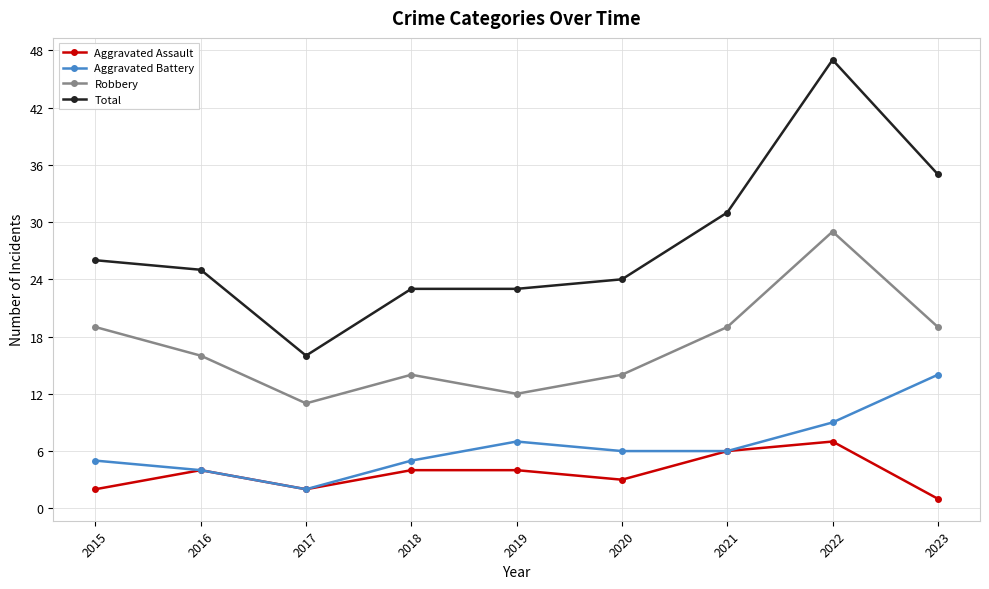

Between 2019 and 2020, which series saw the biggest shift?

Robbery